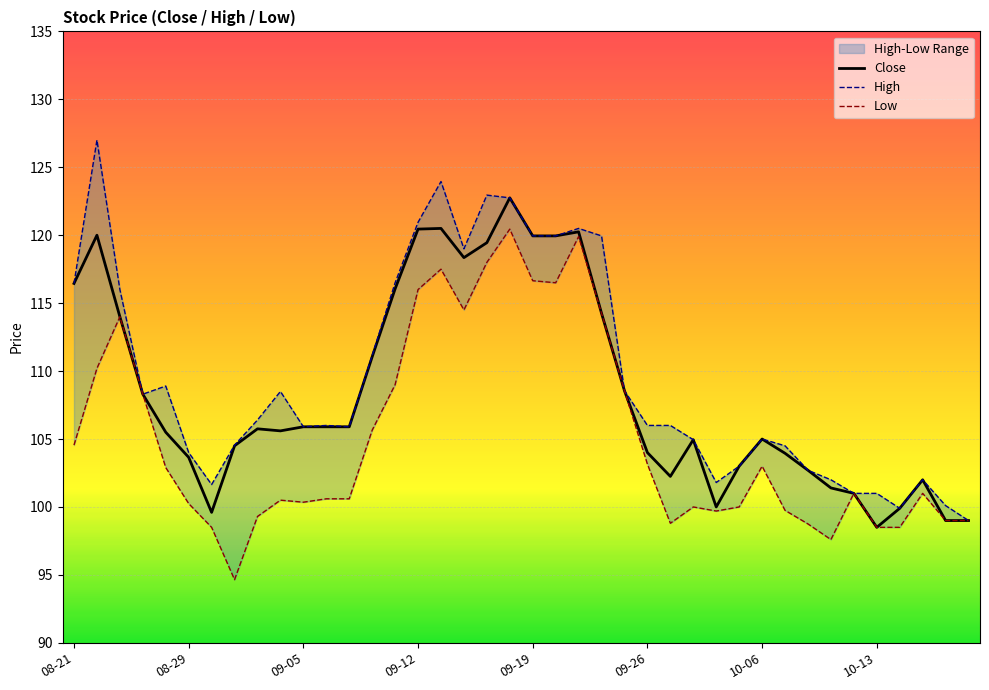

What is the average value of the High series?

109.6